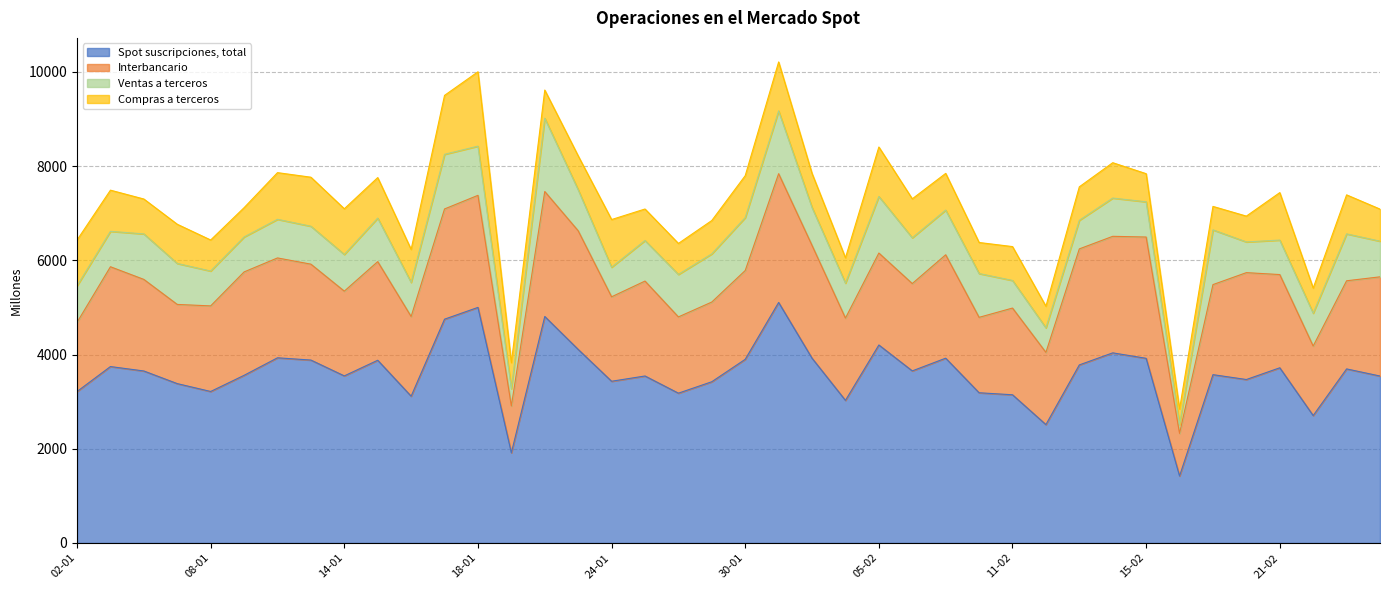

What is the label of the 7th point from the right?

18-02